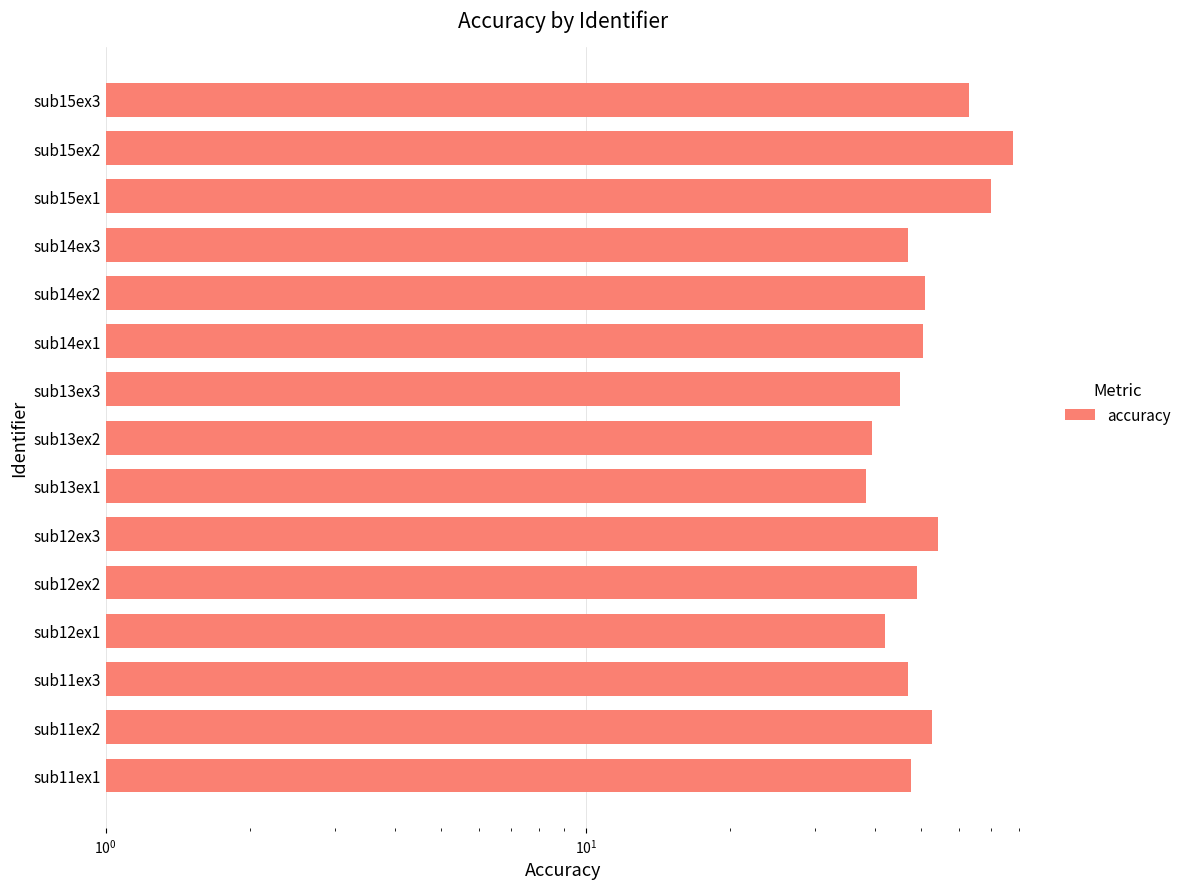

How many data points are less than 49?

7